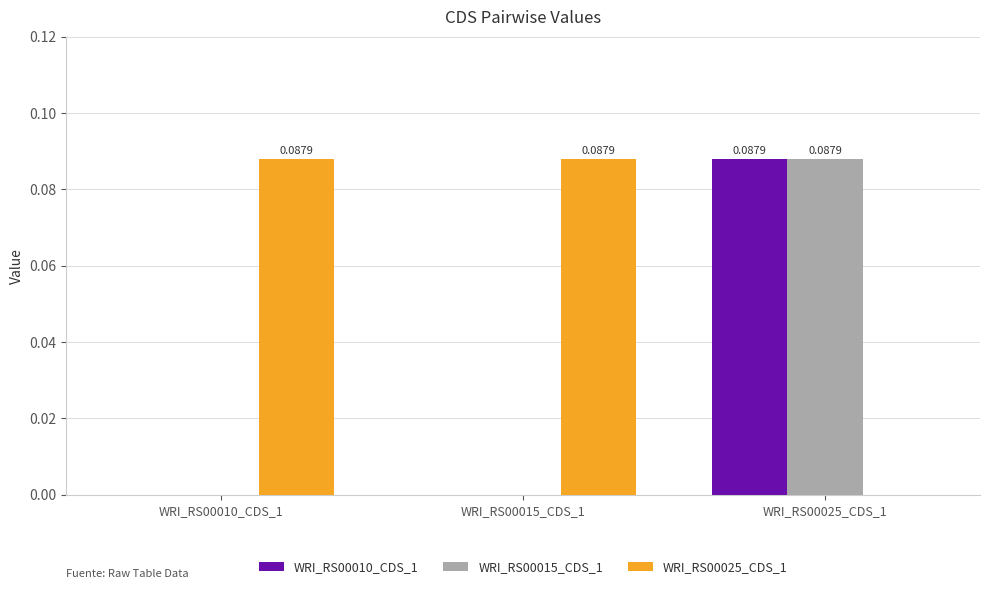

At which category is the sum across all series the highest?

WRI_RS00025_CDS_1